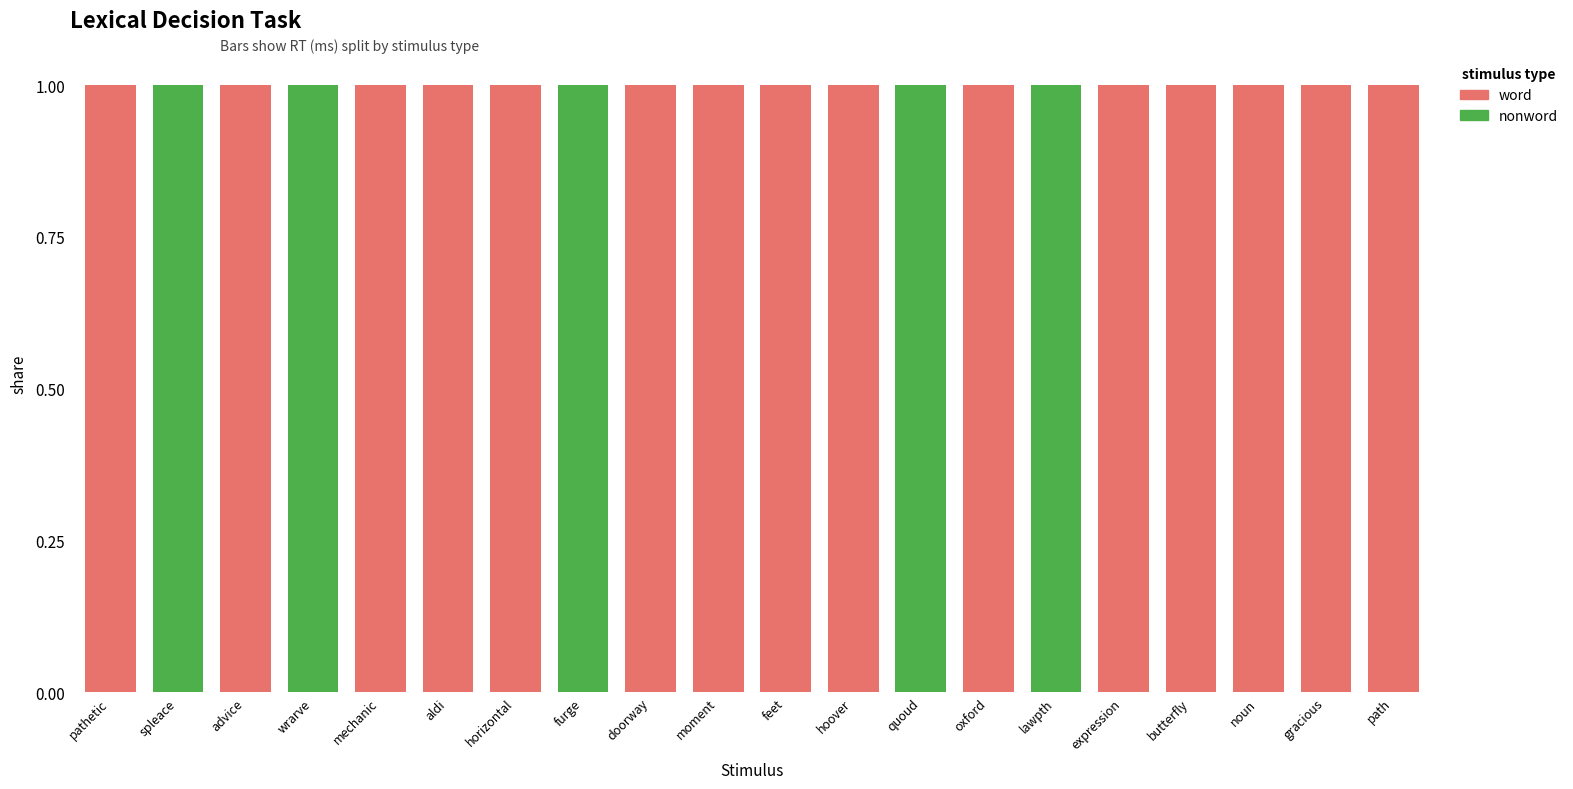

Is it true that word equals 0 at noun?

False